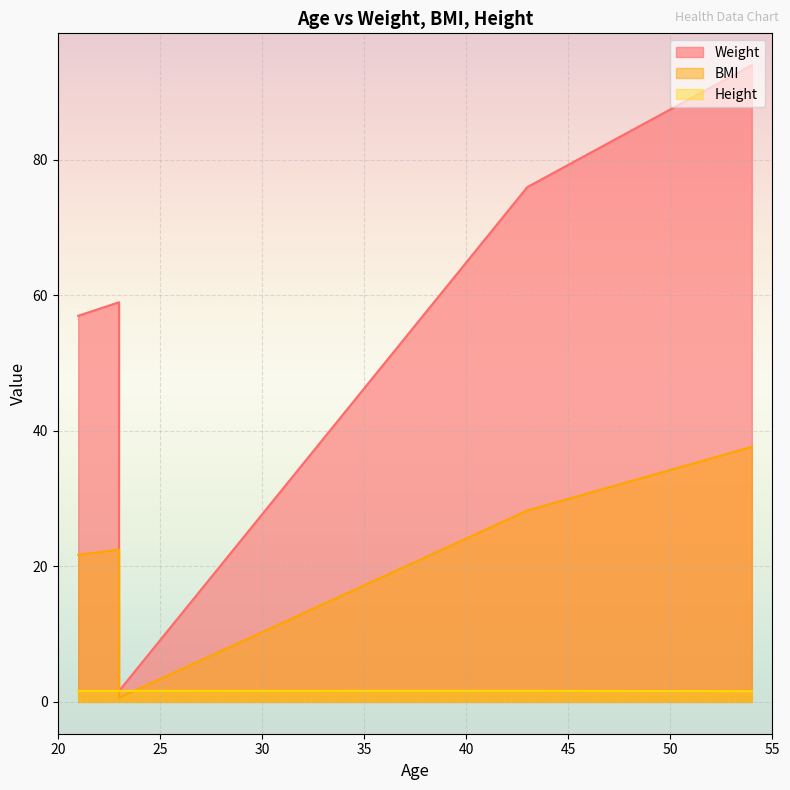

How many interior local peaks does the Weight series have?

1